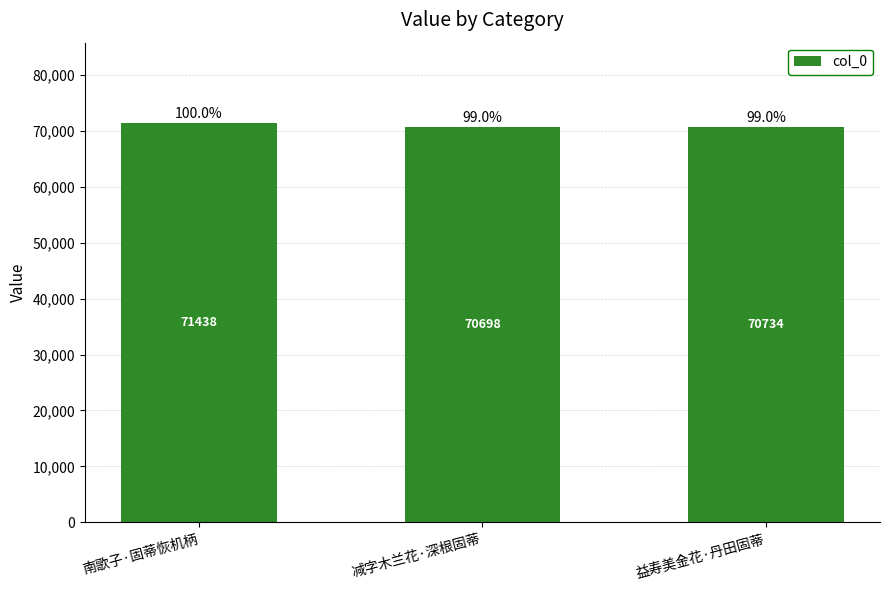

Between 减字木兰花·深根固蒂 and 南歌子·固蒂恢机柄, which is larger?

南歌子·固蒂恢机柄